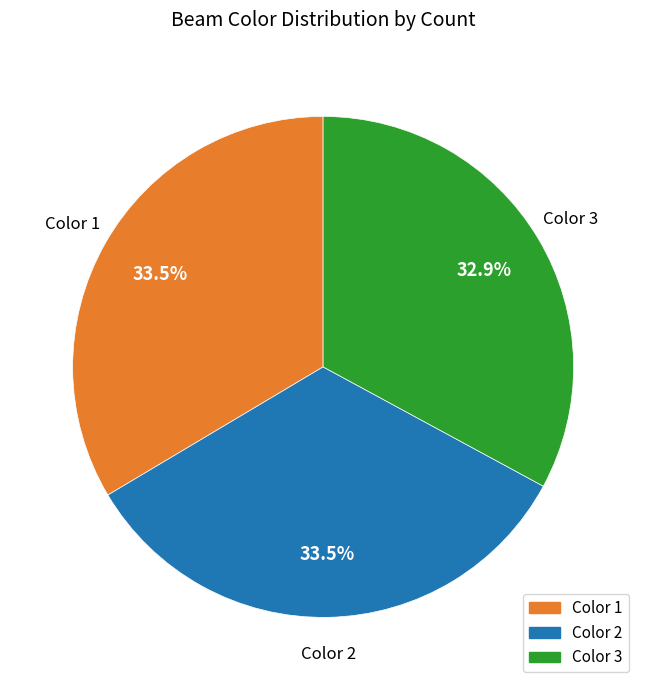

Which has a higher value, Color 3 or Color 1?

Color 1